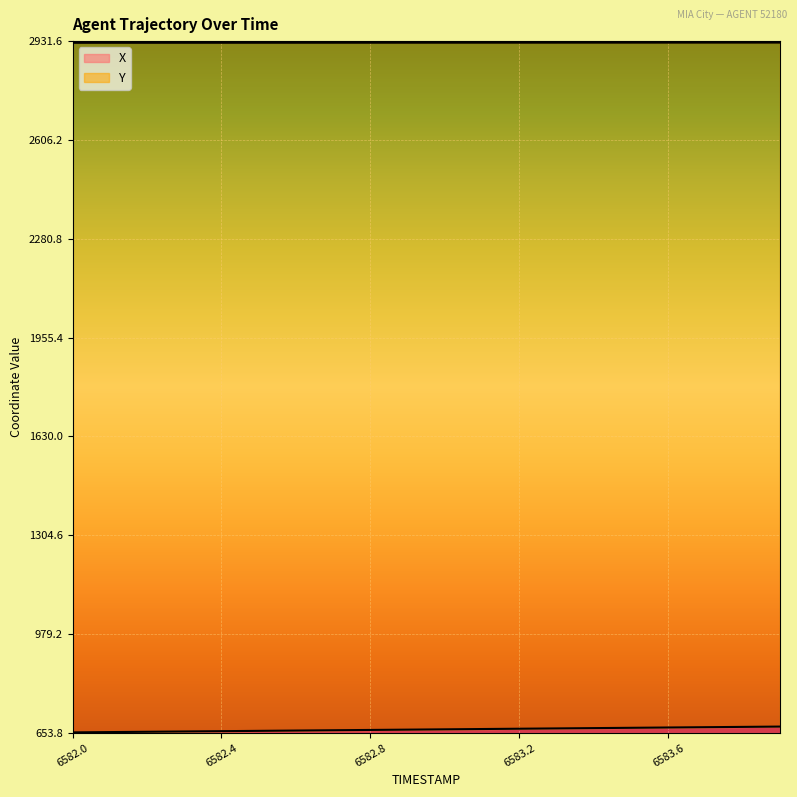

What position from the left is 6582.8?

9